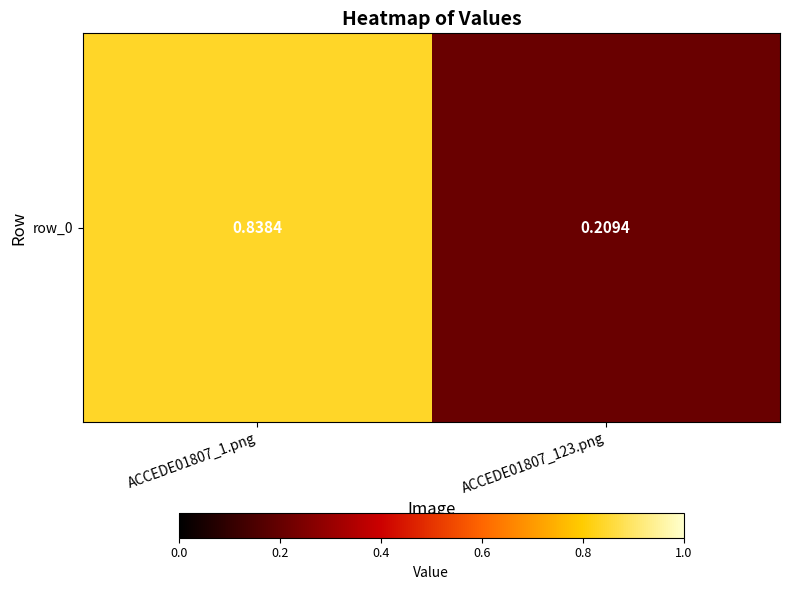

What is the maximum value shown in the chart?

0.8